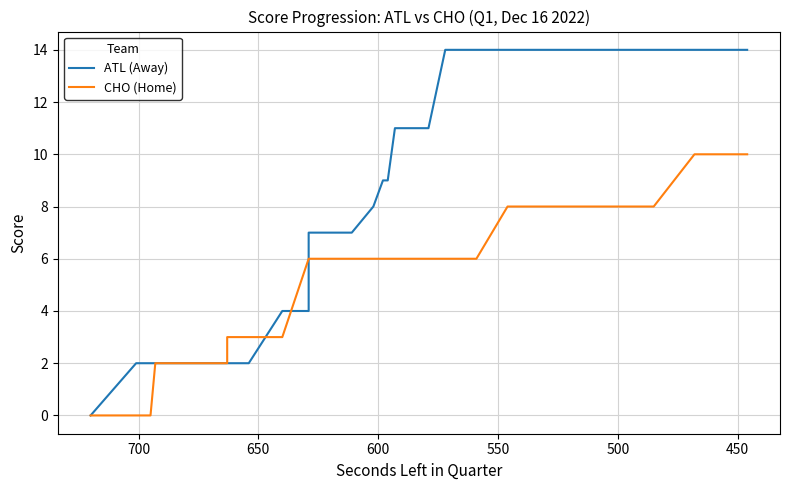

True or false: ATL (Away) and CHO (Home) intersect in this chart.

True